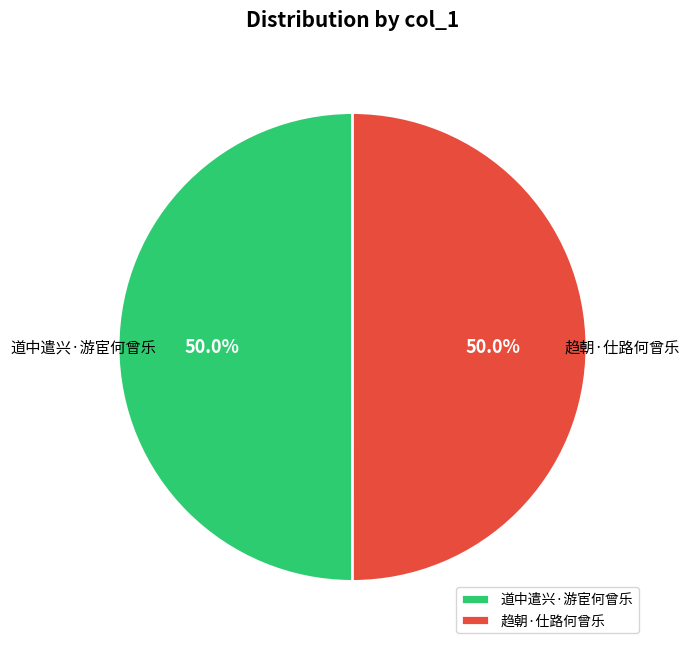

What percentage is the 趋朝·仕路何曾乐 slice, to the nearest percent?

50%